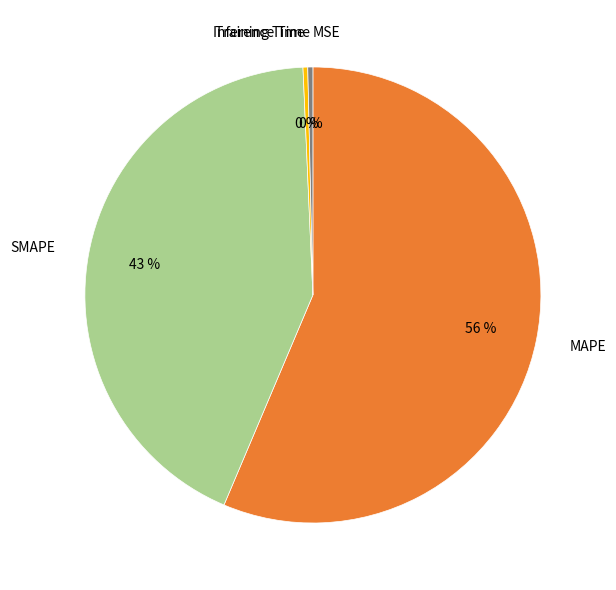

What is the majority slice?

MAPE